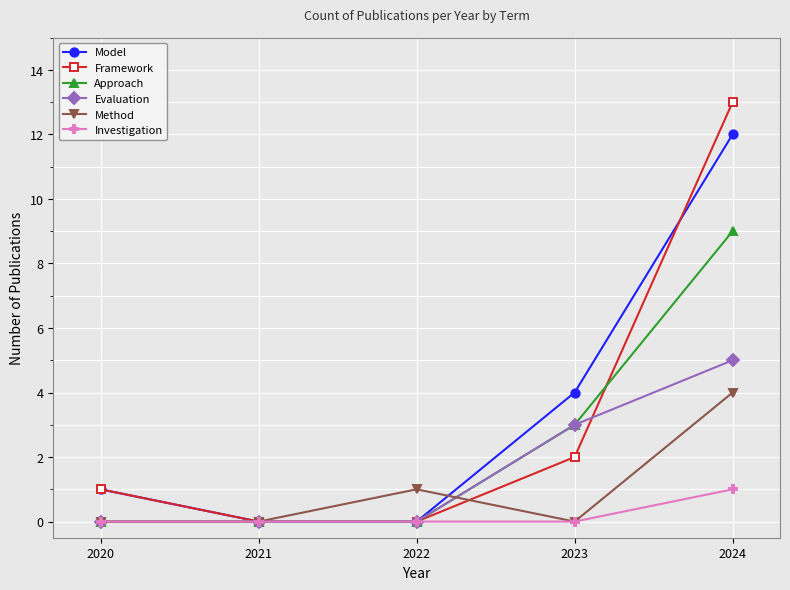

Where is Method nearest to the value 2?

2022